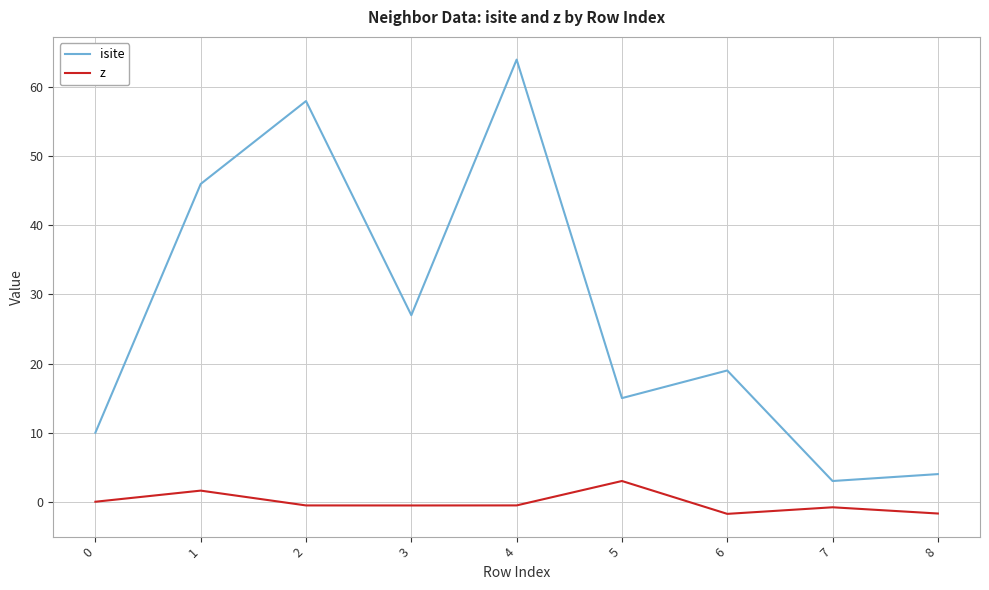

What is the maximum value shown in the chart?

64.0